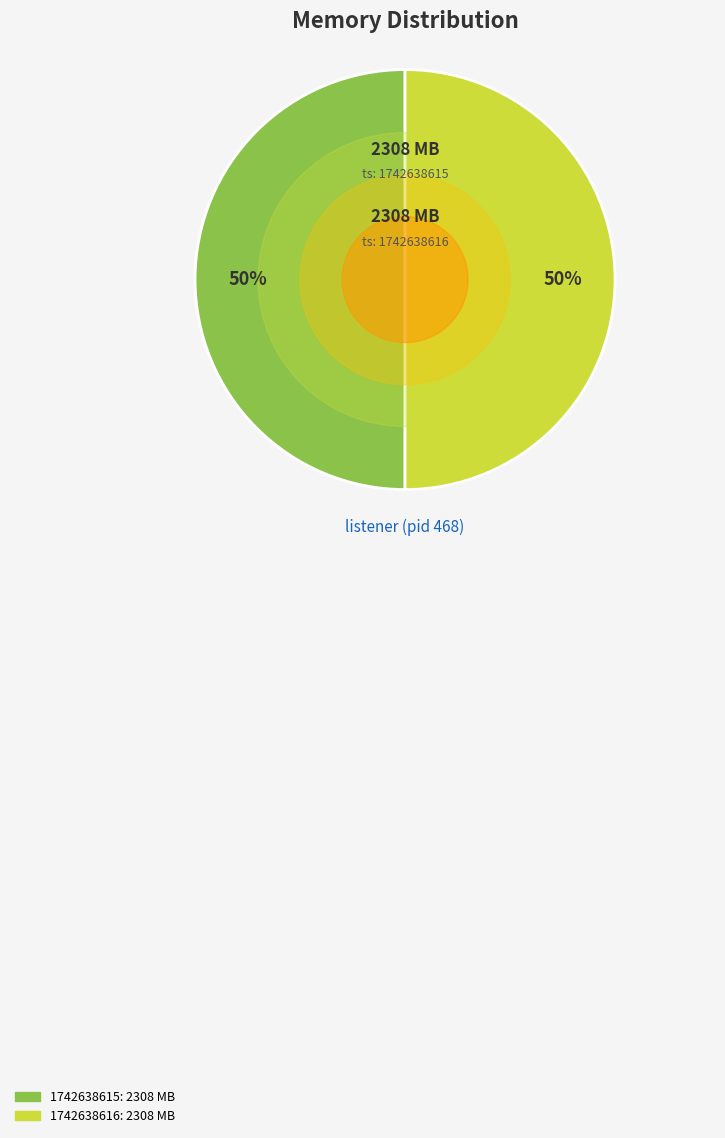

To the nearest percent, what is the average slice percentage?

50%